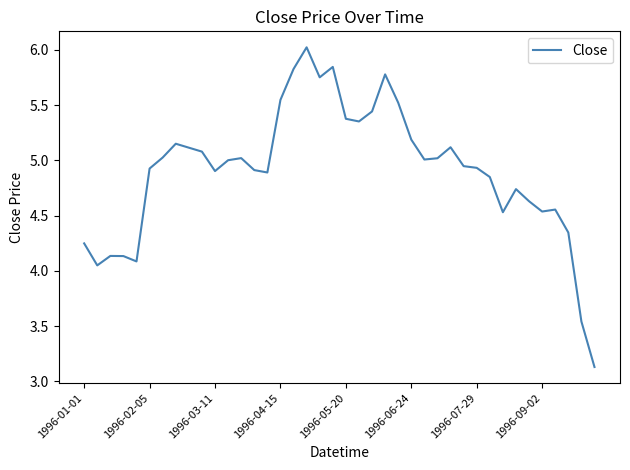

What is the maximum value shown in the chart?

6.0